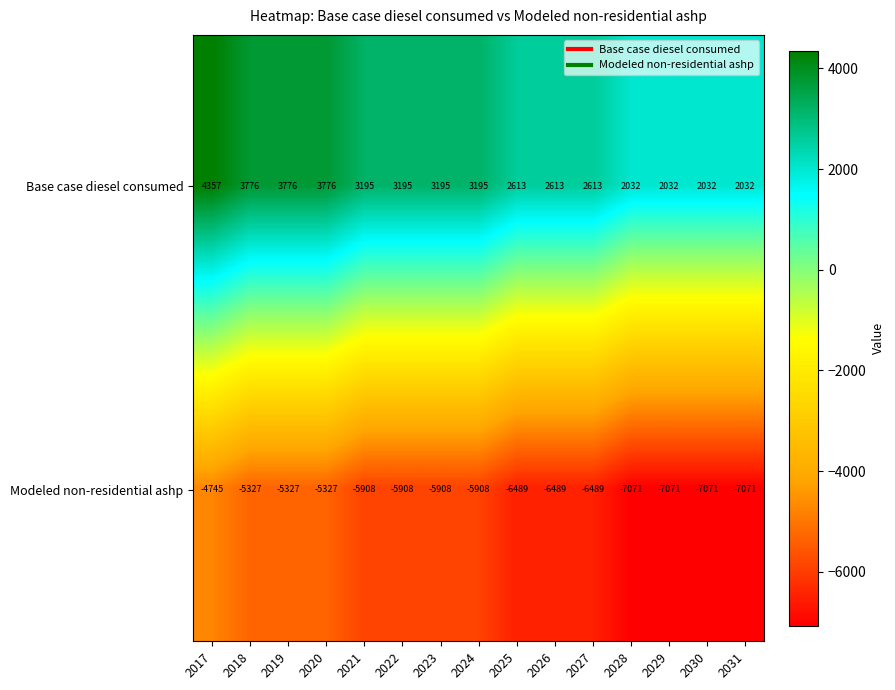

Reading left to right, extract all data points from this chart.

Base case diesel consumed: 2017=4357	2018=3776	2019=3776	2020=3776	2021=3195	2022=3195	2023=3195	2024=3195	2025=2613	2026=2613	2027=2613	2028=2032	2029=2032	2030=2032	2031=2032
Modeled non-residential ashp: 2017=-4745	2018=-5327	2019=-5327	2020=-5327	2021=-5908	2022=-5908	2023=-5908	2024=-5908	2025=-6489	2026=-6489	2027=-6489	2028=-7071	2029=-7071	2030=-7071	2031=-7071